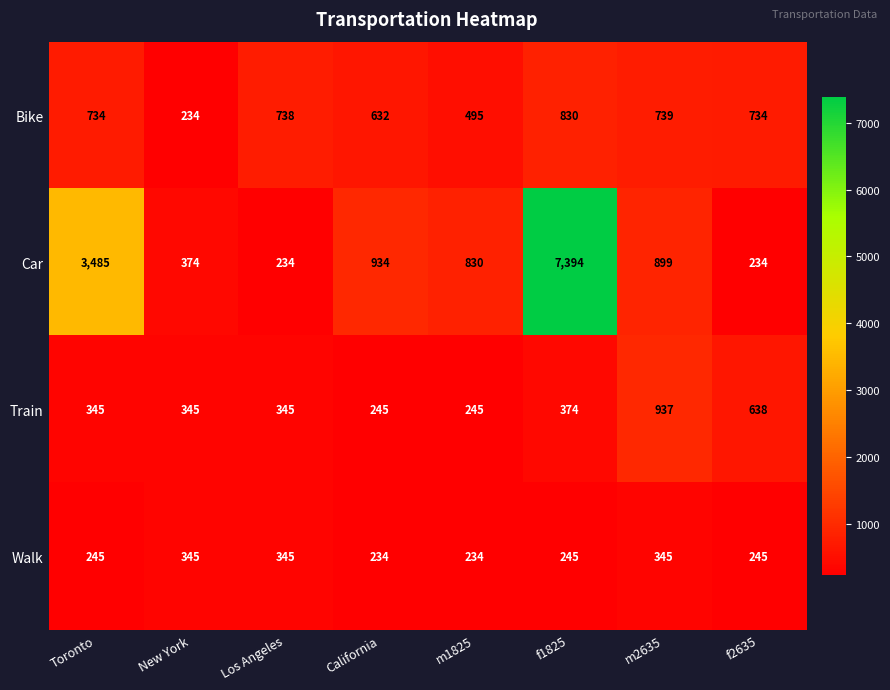

List the series in order of their peak value, highest first.

Car, Train, Bike, Walk